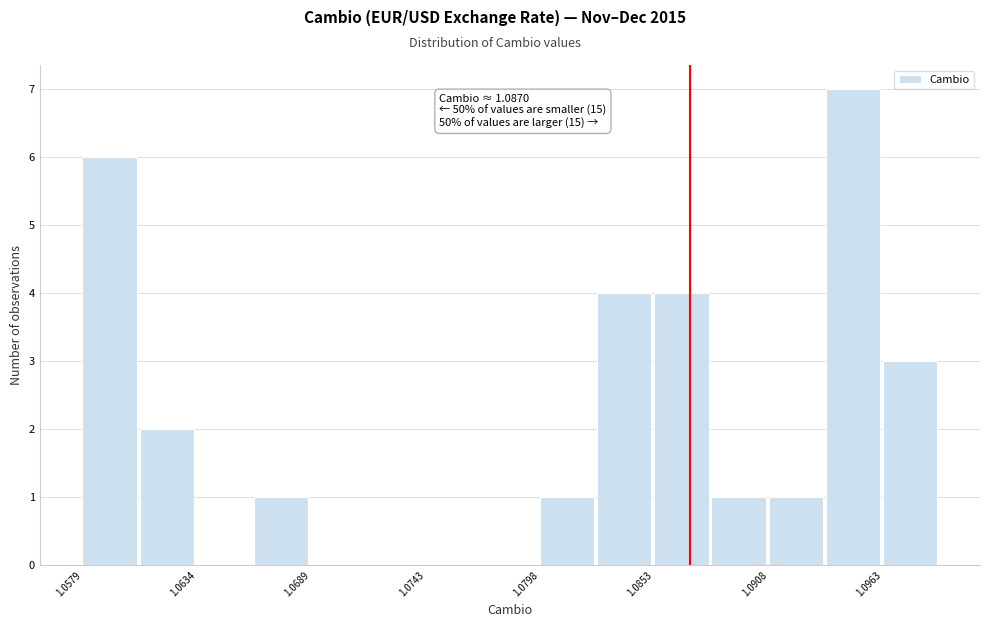

Read against the x-axis, roughly where is the centre of the tallest bar?

1.095